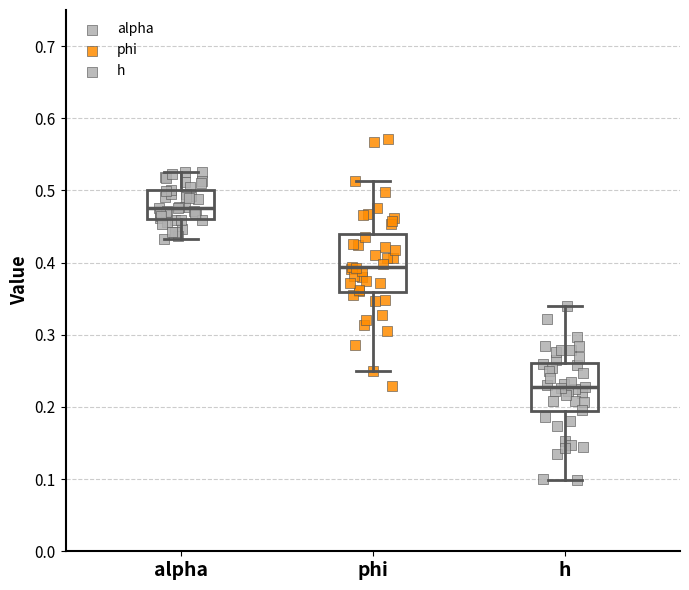

Which box's median line is the lowest?

h